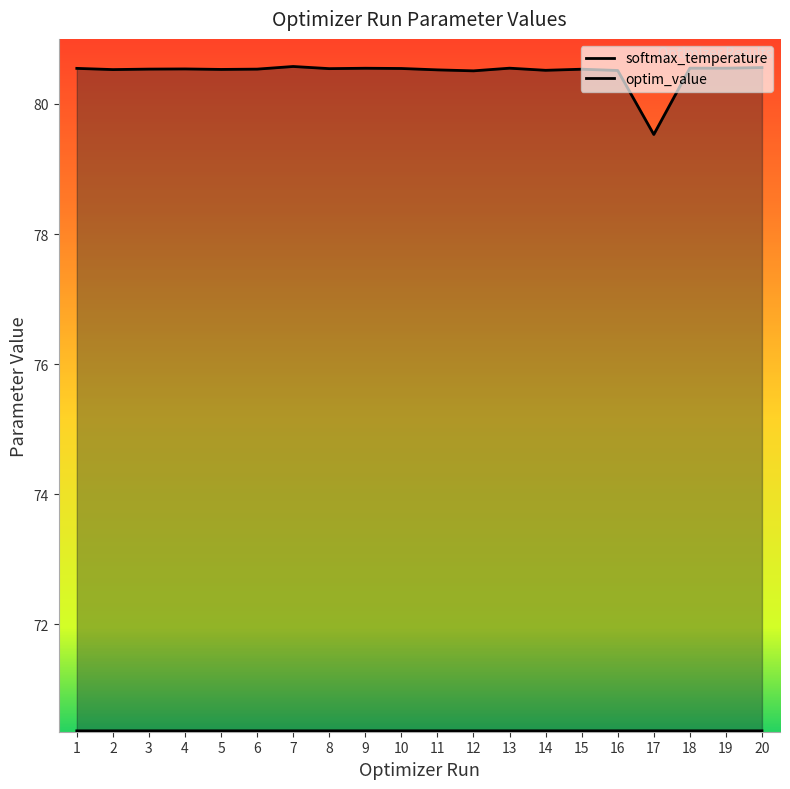

What is the minimum value for optim_value?

70.4